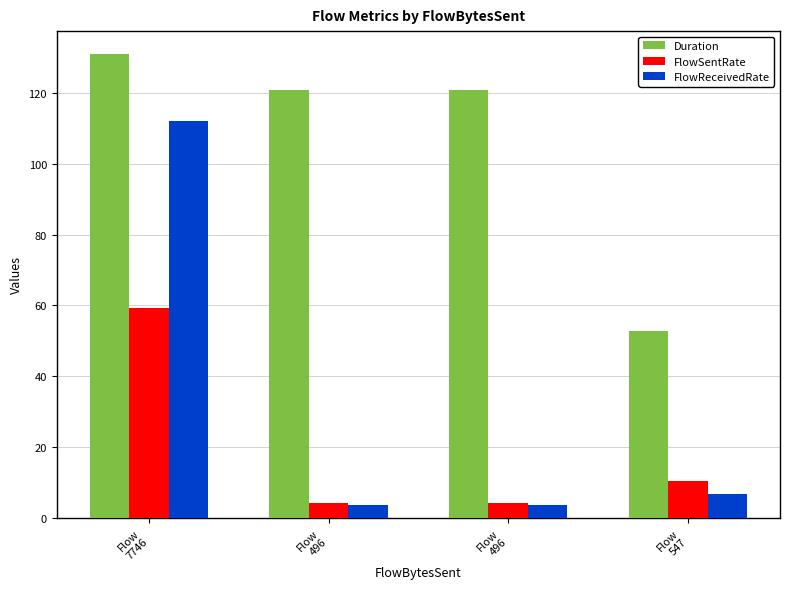

Reading right to left, transcribe all the data shown in this chart.

Duration: Flow
547=52.6	Flow
496=120.8	Flow
496=120.8	Flow
7746=130.9
FlowSentRate: Flow
547=10.4	Flow
496=4.1	Flow
496=4.1	Flow
7746=59.2
FlowReceivedRate: Flow
547=6.8	Flow
496=3.7	Flow
496=3.7	Flow
7746=112.2